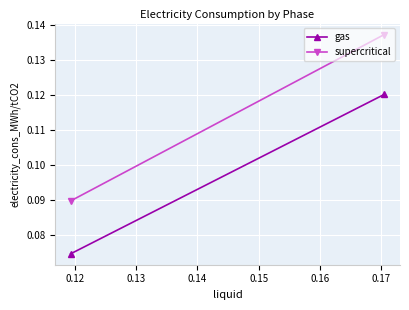

The gas series shows 0.2 at 0.11. True or false?

False